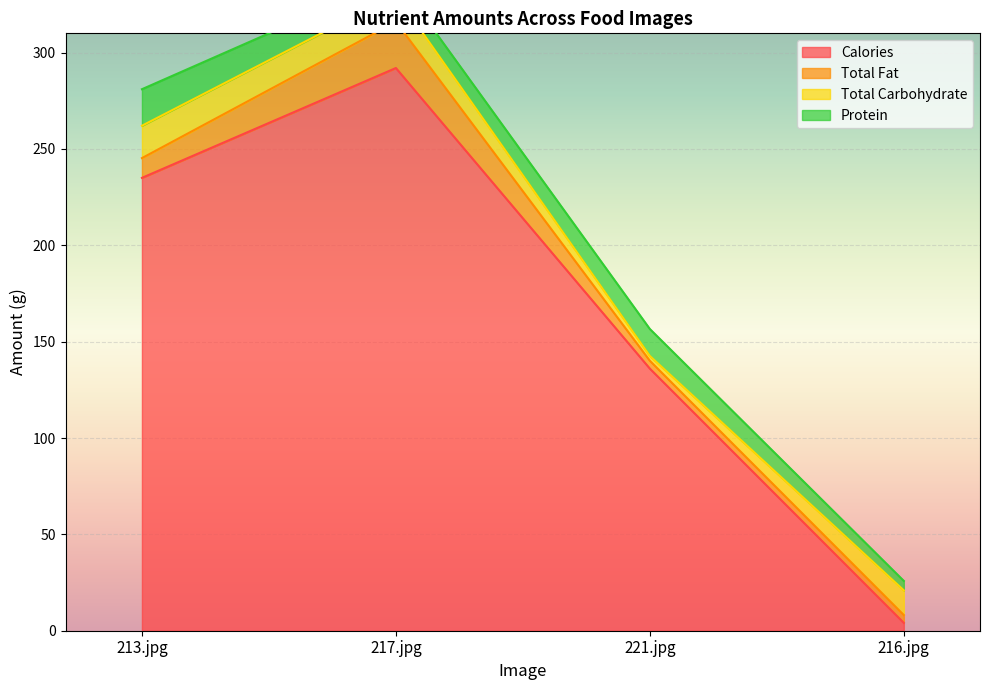

Which series has the largest range (max minus min)?

Calories